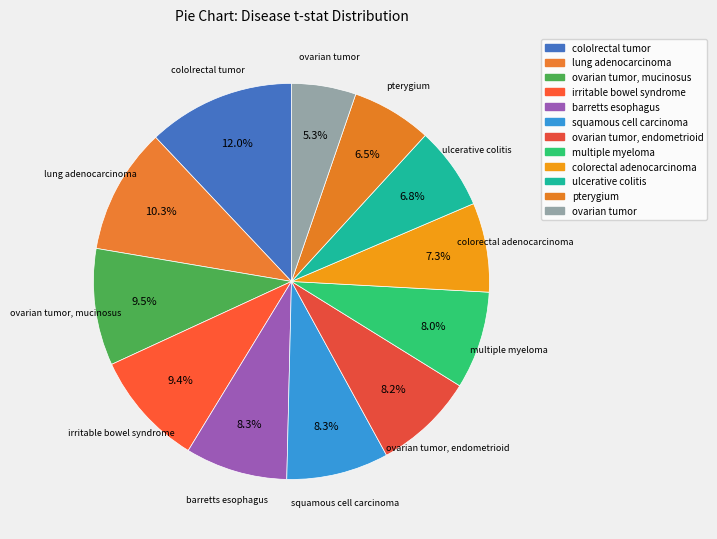

How many slices are in this pie chart?

12